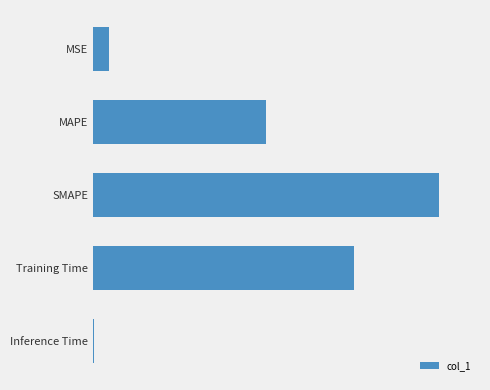

Are the bars horizontal?

Yes